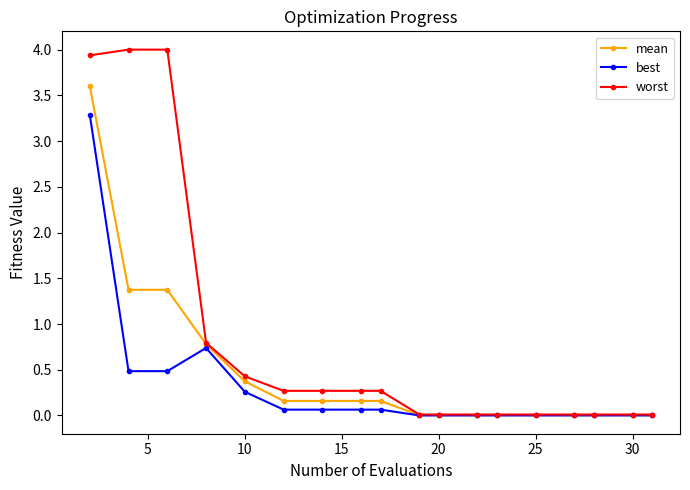

How many data points does each series have?

18